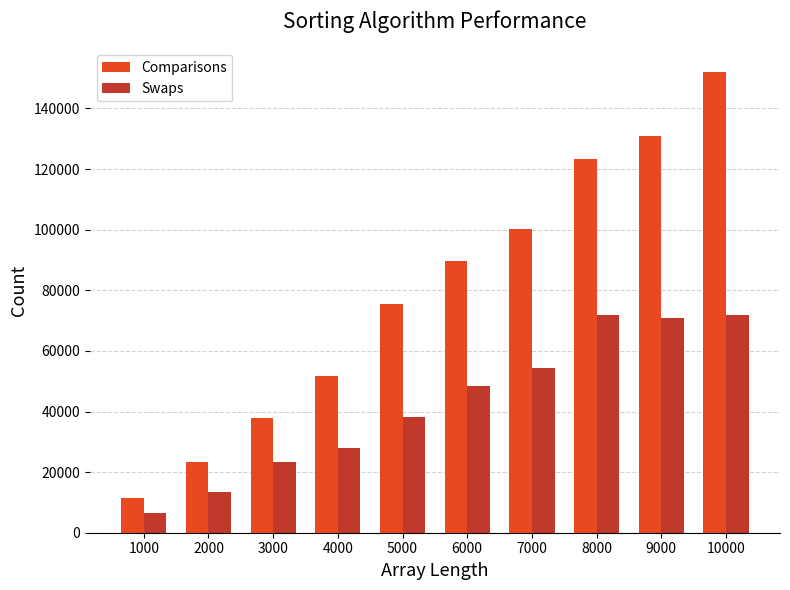

What is the difference between the highest and lowest values at 4000?

23685